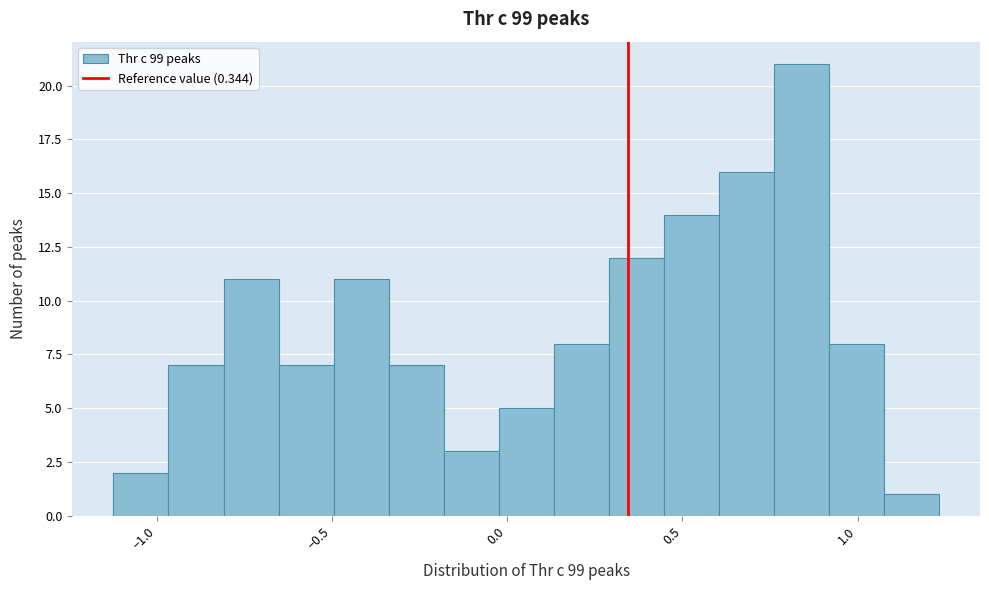

Read against the x-axis, roughly where is the centre of the tallest bar?

0.85